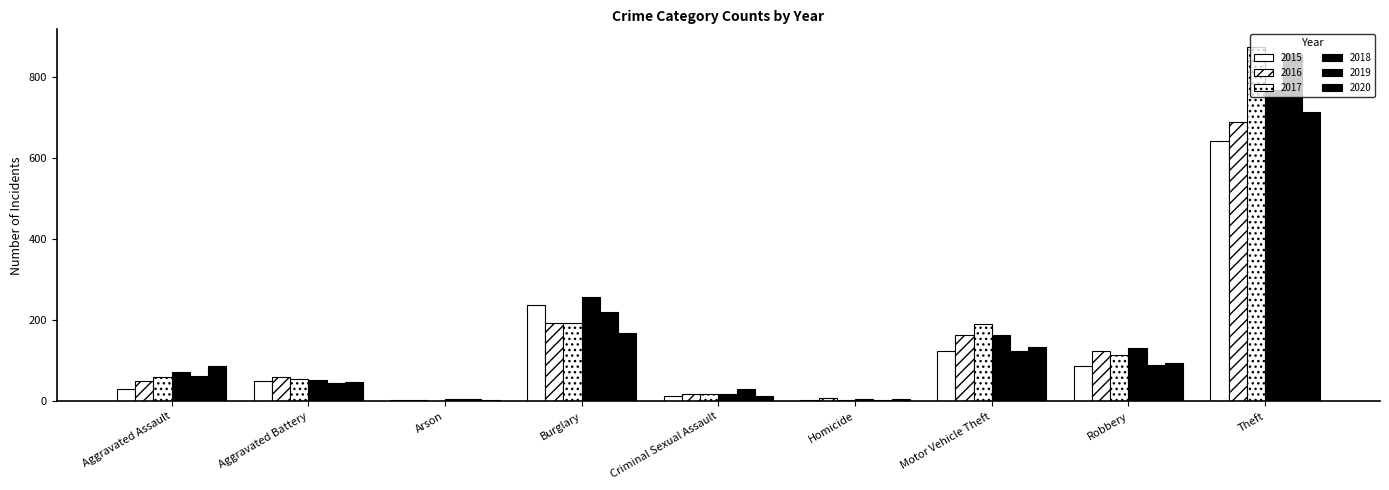

Which series changed the most between Arson and Robbery?

2018